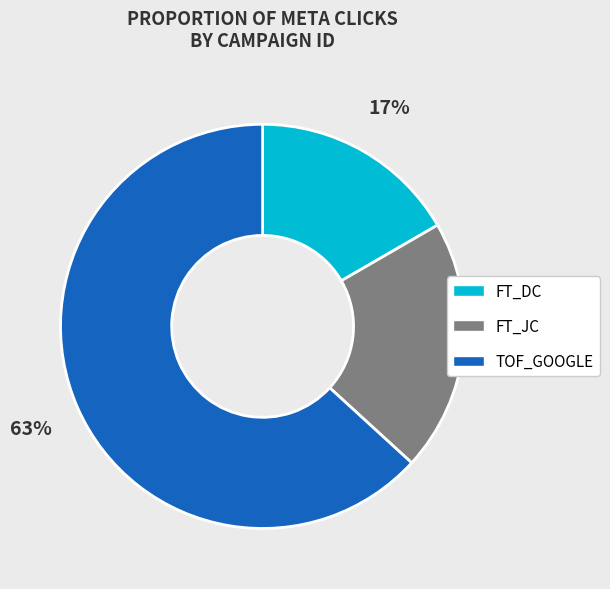

To the nearest percent, what is the difference between the FT_JC and TOF_GOOGLE slice percentages?

43%